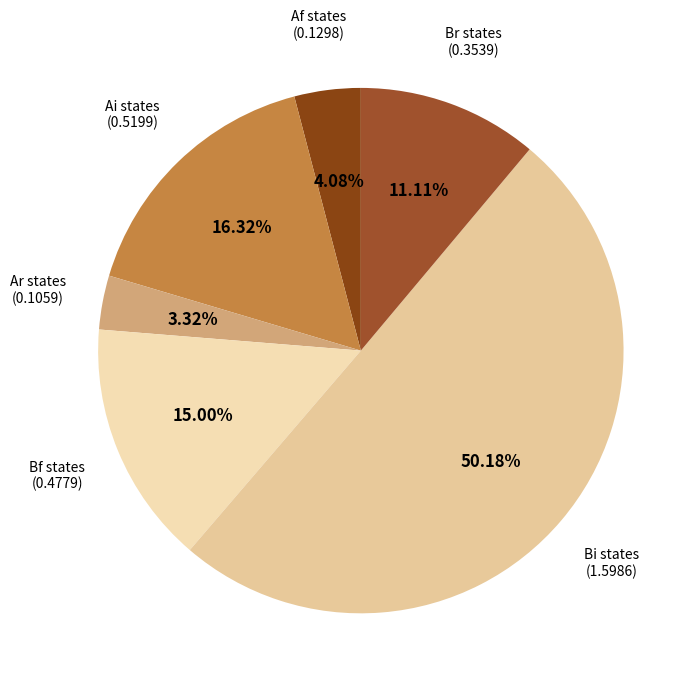

How many segments does this pie chart have?

6